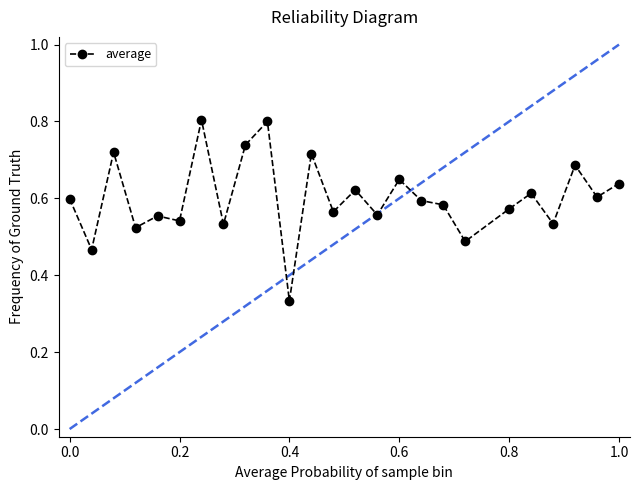

How many values are between 0 and 1?

25